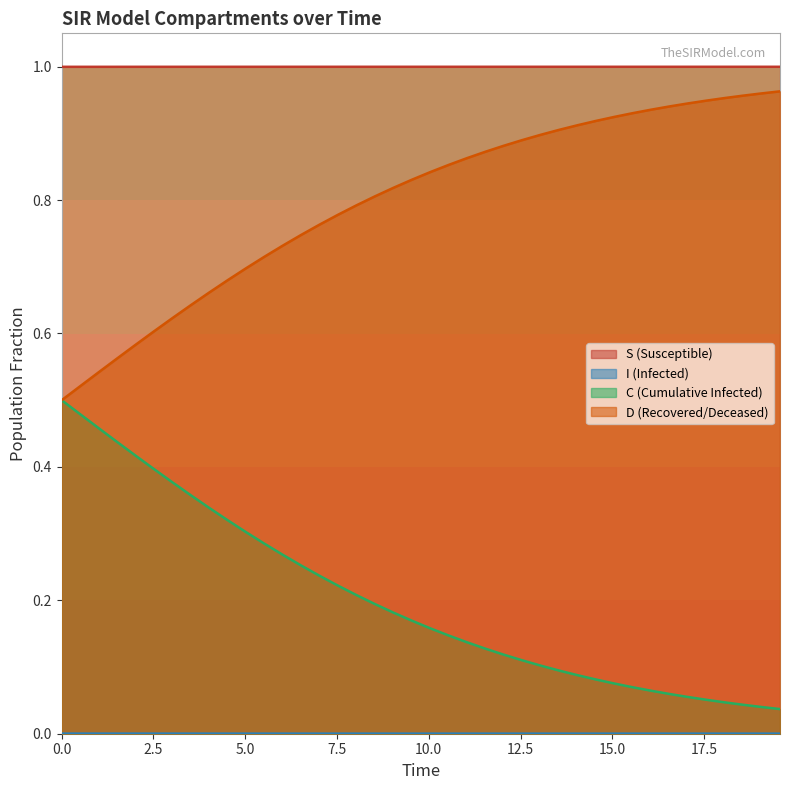

Which series has the largest total across all categories?

S (Susceptible)